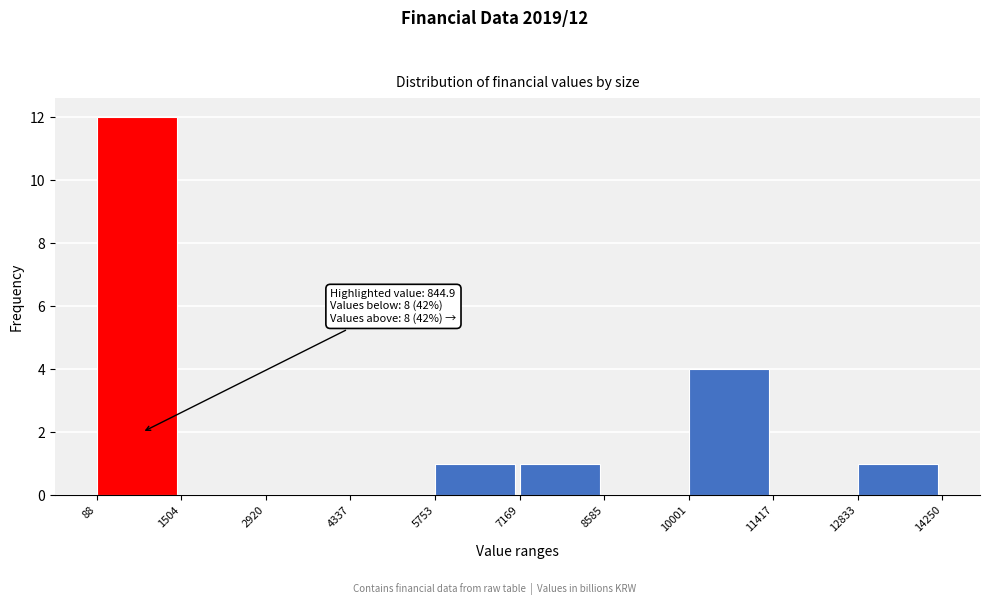

Which range on the x-axis has the tallest bar?

88 to 1504